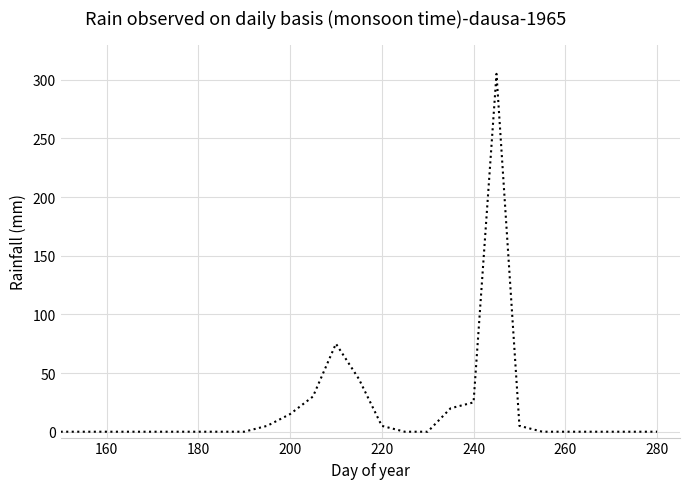

True or false: the data has more than 1 interior local peaks.

True